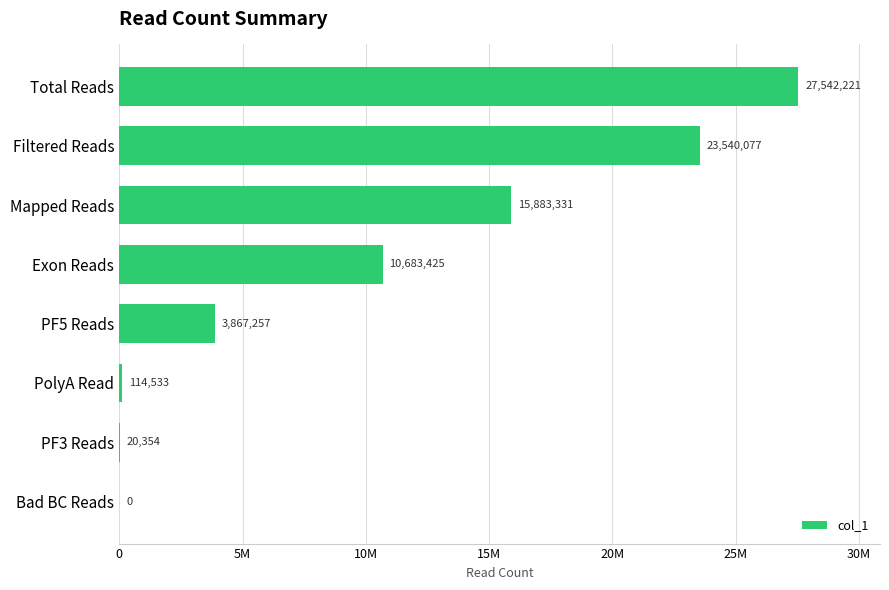

Are the bars grouped side by side (vs. stacked)?

No